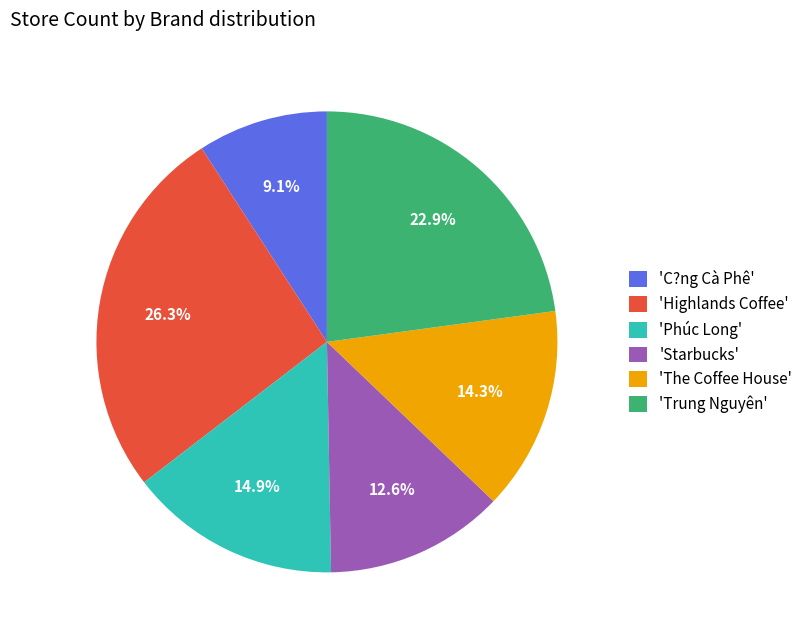

Which has a higher value, 'The Coffee House' or 'Starbucks'?

'The Coffee House'